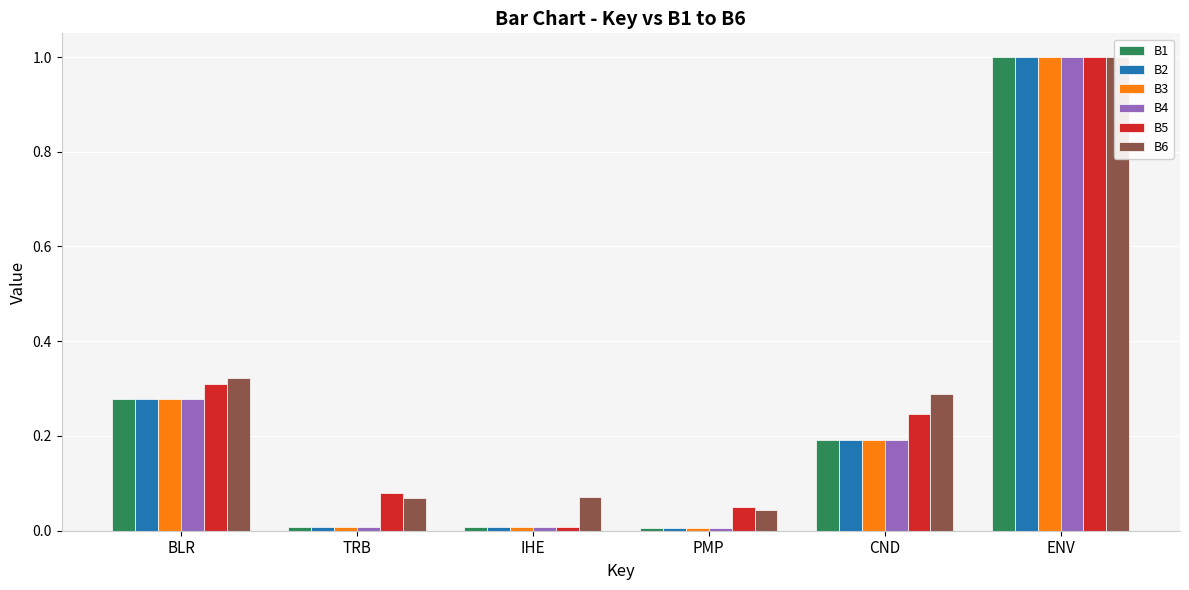

Does the chart contain stacked bars?

No